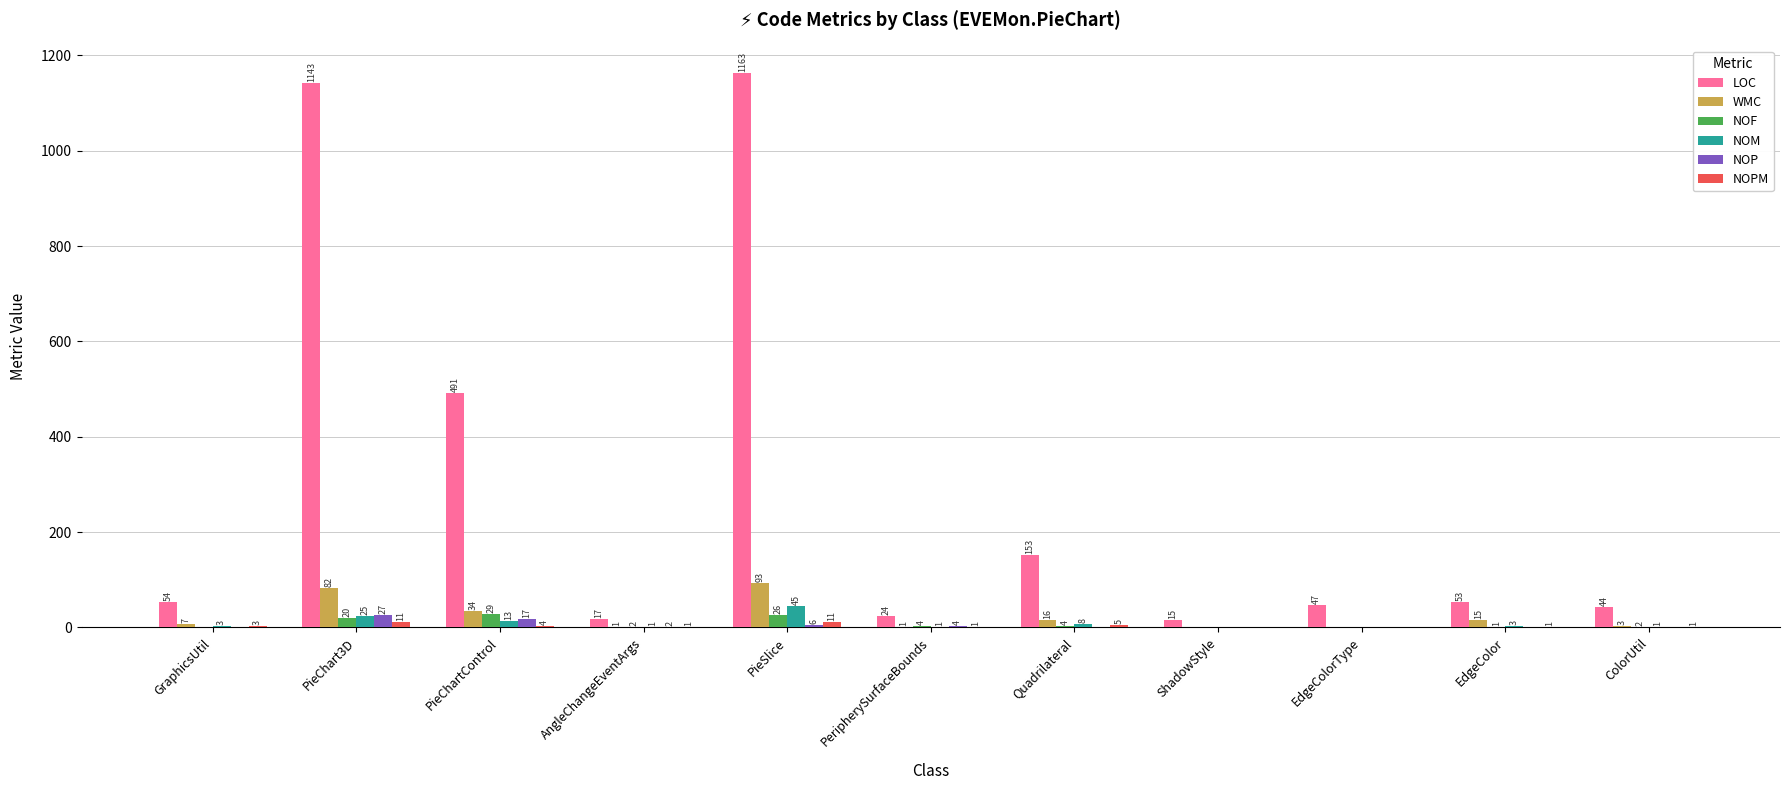

True or false: LOC has a value of 47 at EdgeColorType.

True